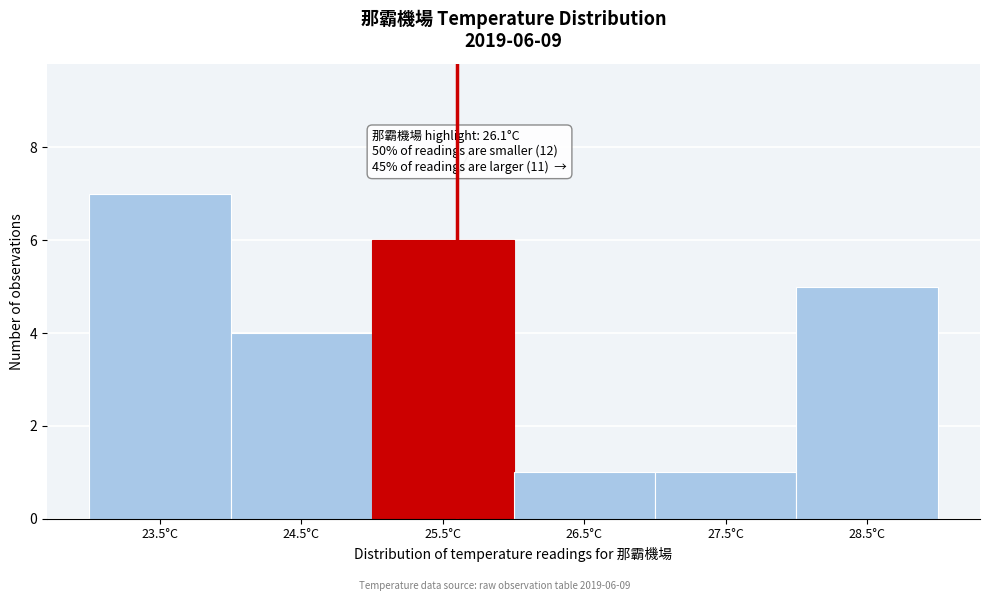

Reading left to right, transcribe all the data shown in this chart.

7	4	6	1	1	5